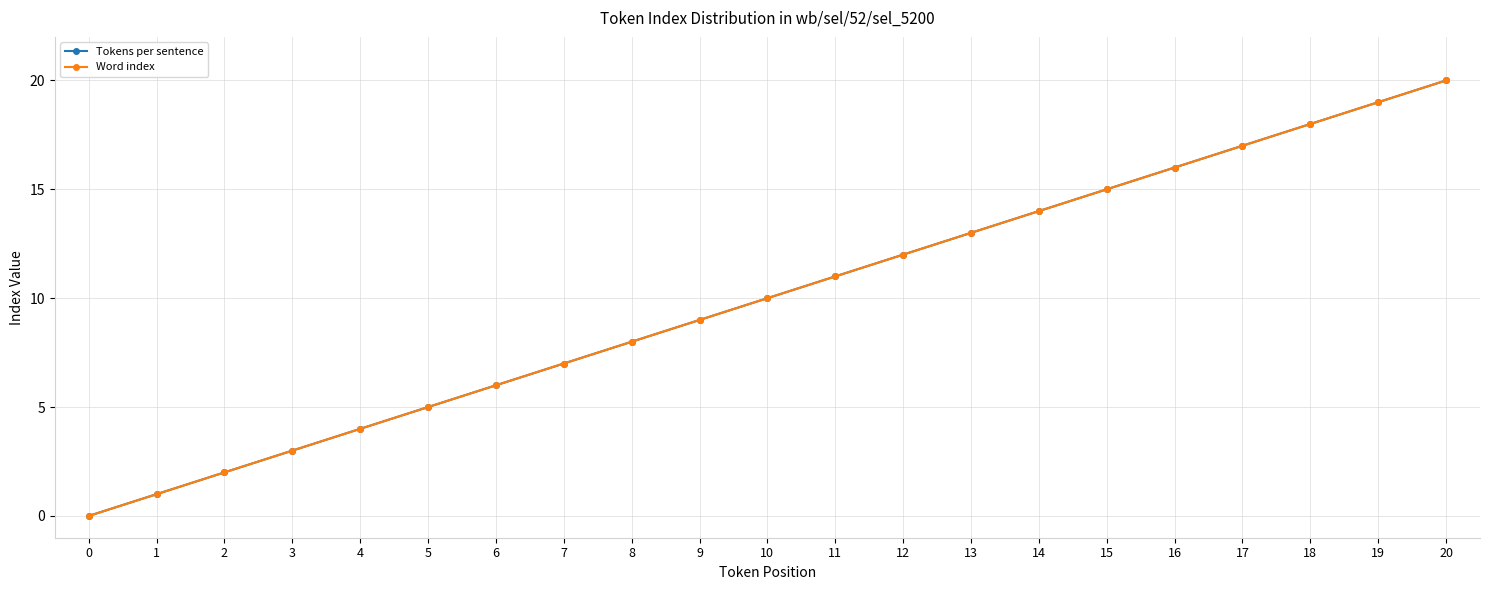

True or false: Tokens per sentence has a value of 9 at 9.

True